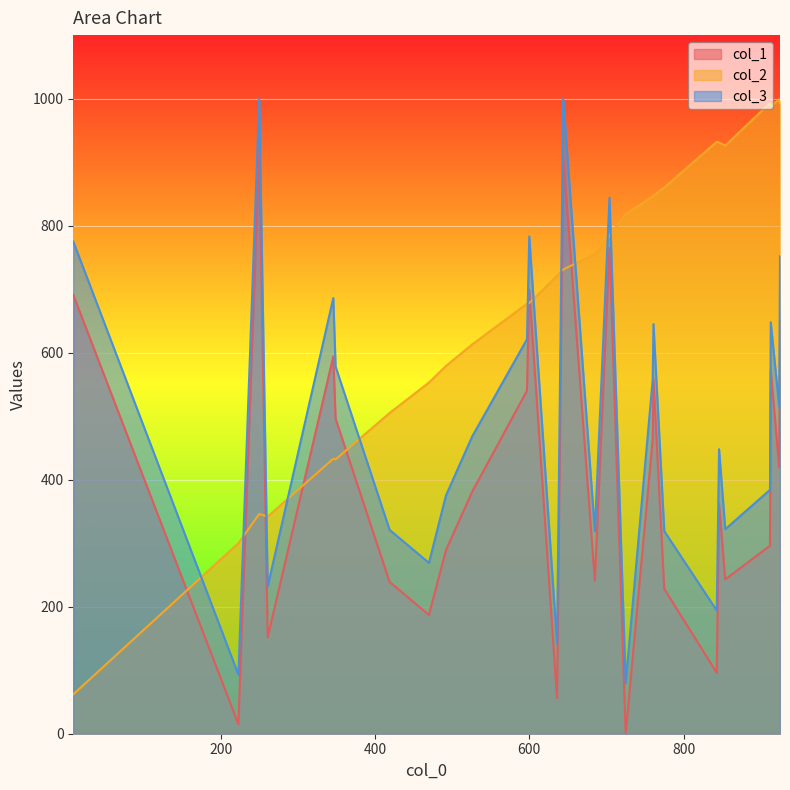

What is the sum of all col_2 values?

18644